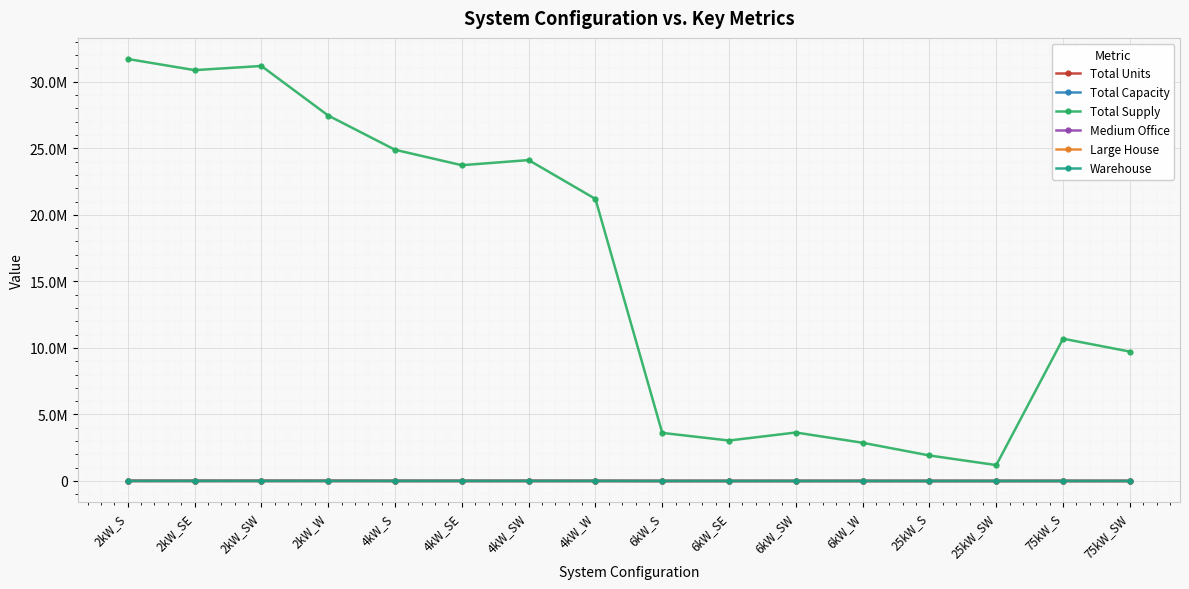

True or false: Total Capacity has more than 1 interior local peaks.

True